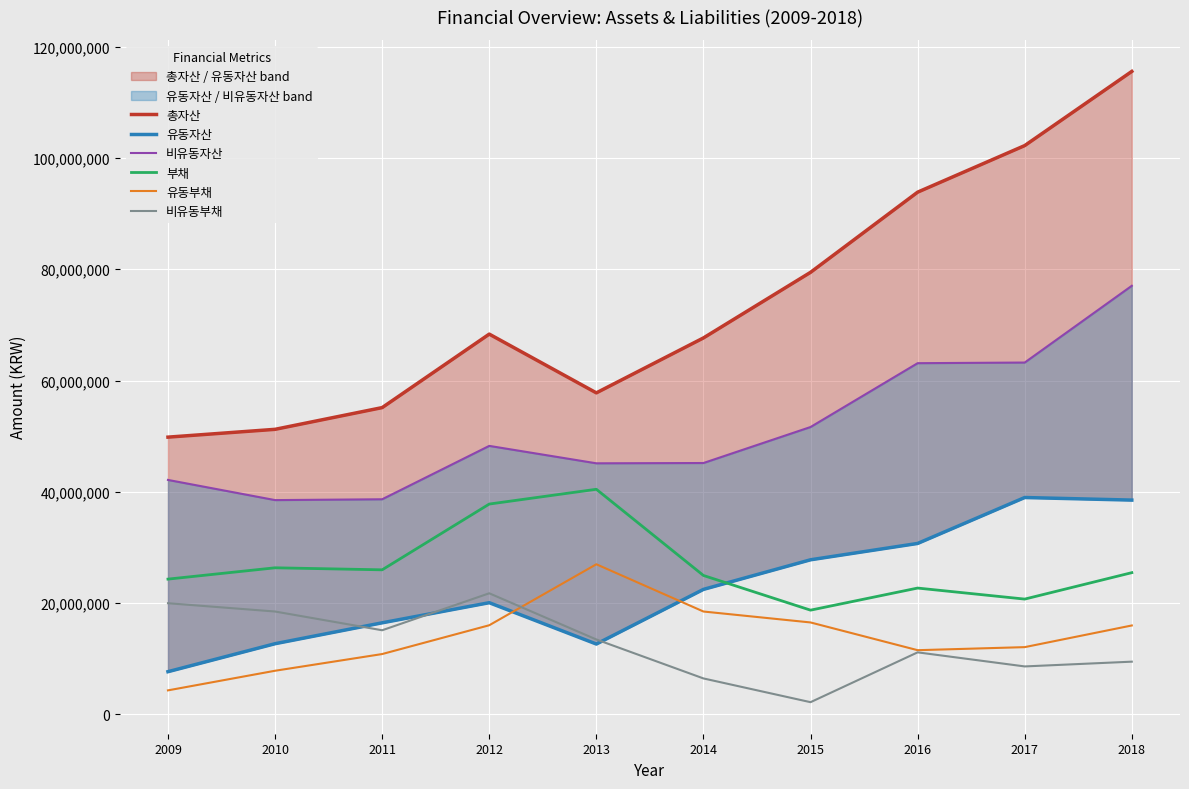

What is the average value of the 비유동부채 series?

12684781